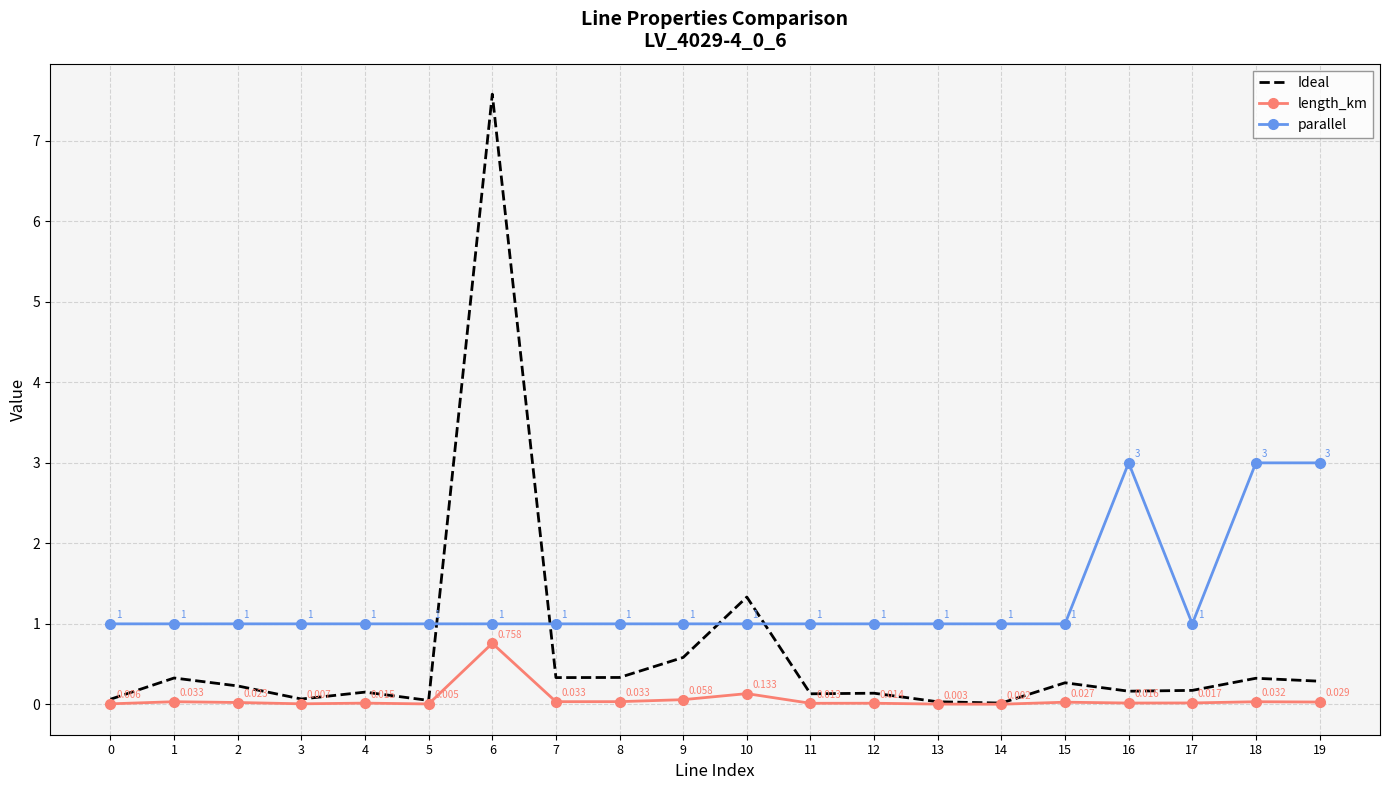

List the series in order of their peak value, highest first.

Ideal, parallel, length_km